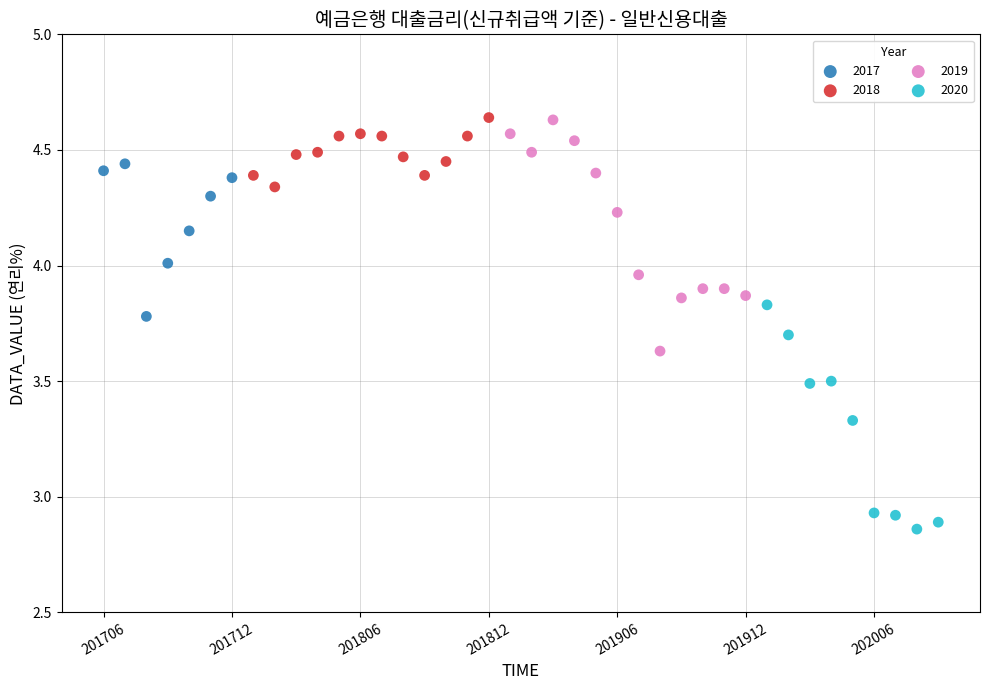

Which series contains the lowest Y value?

2020